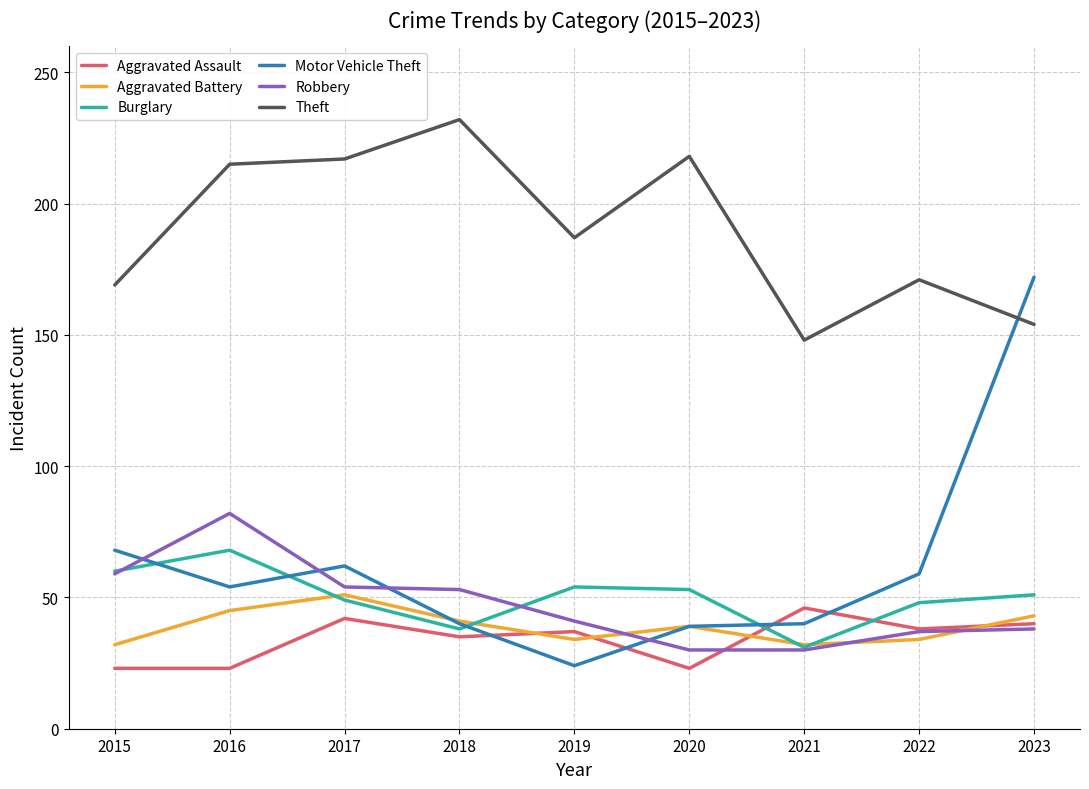

What is the spread (max minus min) of values at 2021?

118